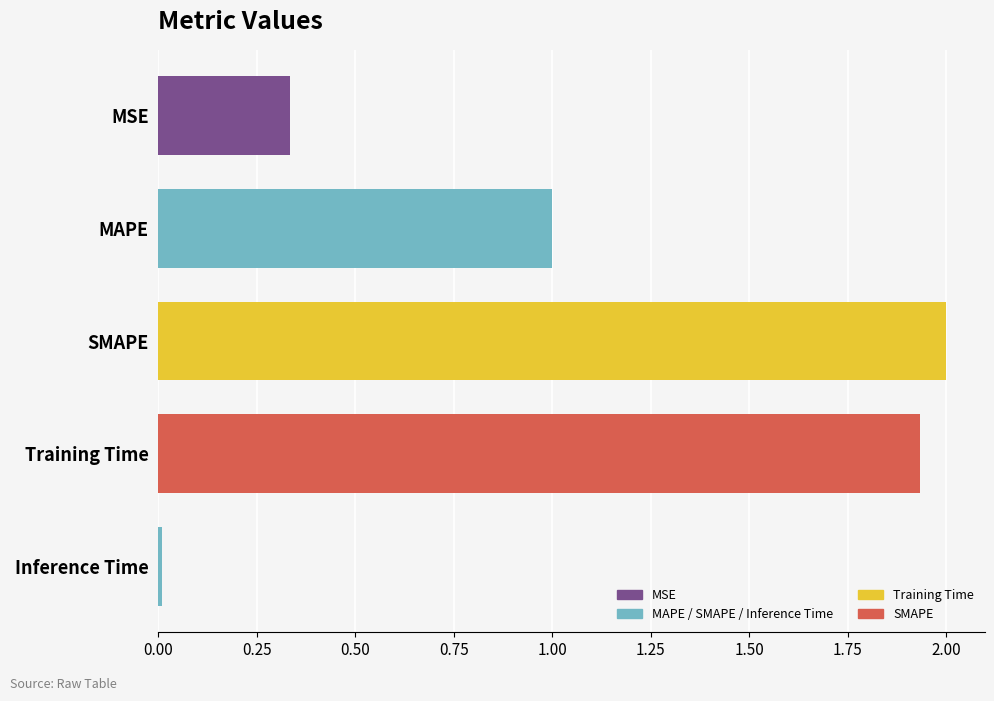

What is the greatest value displayed?

2.0